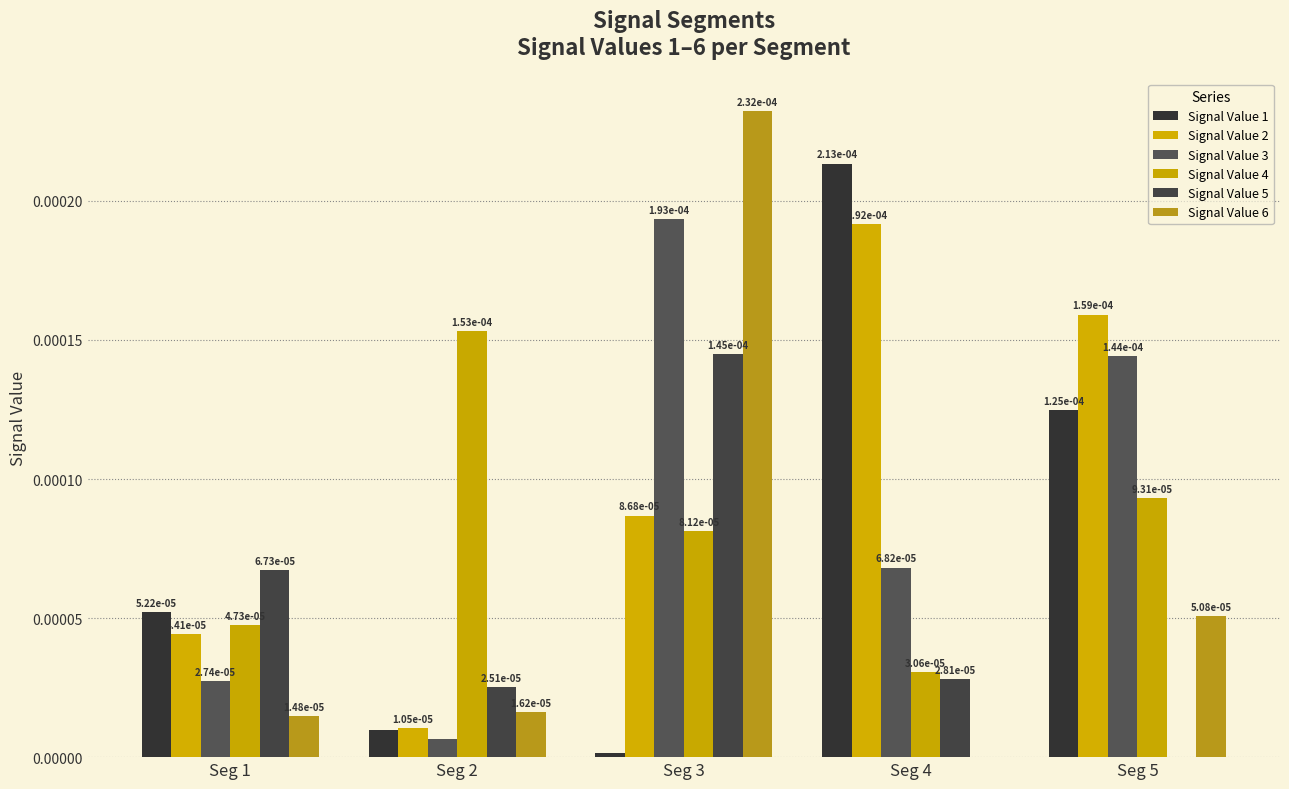

What are all the series names shown in the legend?

Signal Value 1, Signal Value 2, Signal Value 3, Signal Value 4, Signal Value 5, Signal Value 6